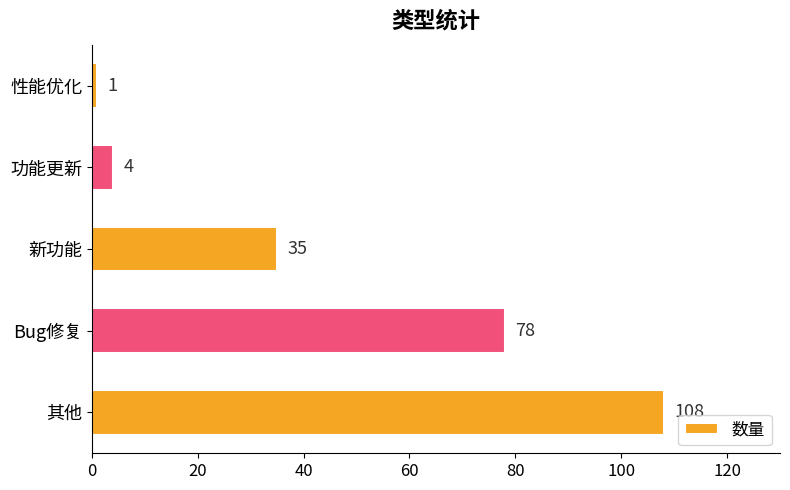

What is the difference between the maximum and minimum values?

107